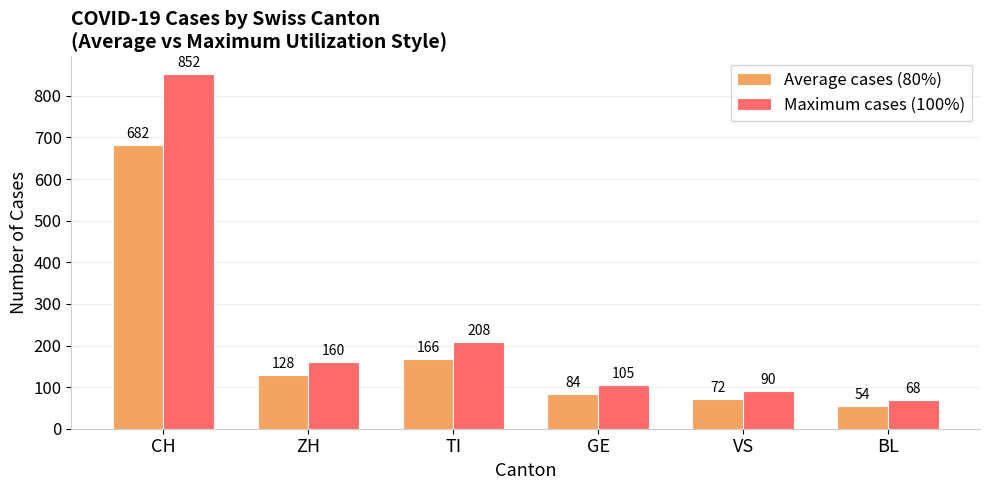

At which label does Maximum cases (100%) reach its minimum?

BL